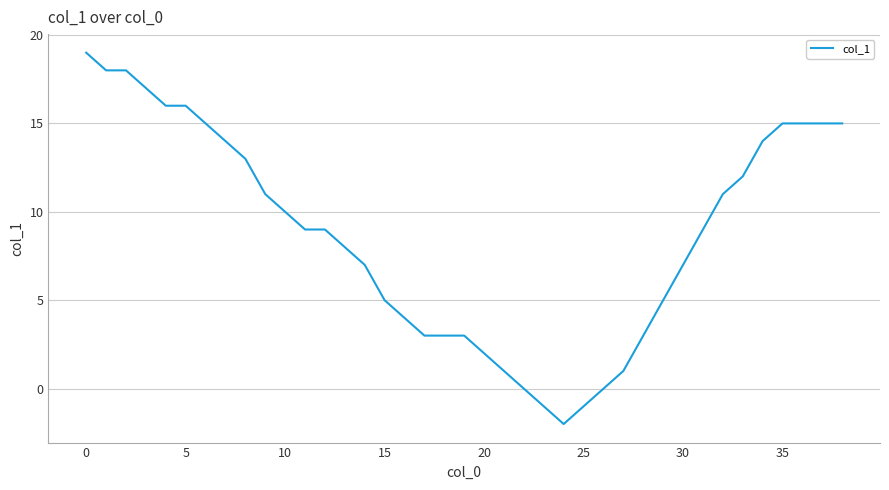

What is the difference between the maximum and minimum values?

21